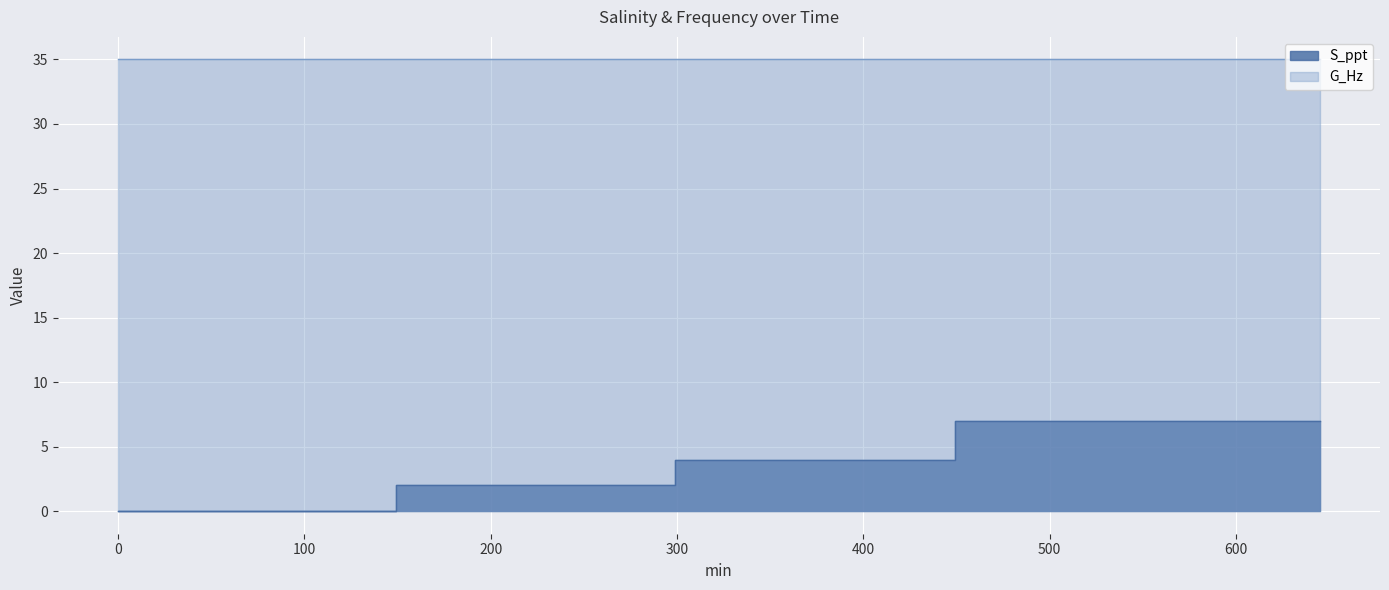

The value at 0 is 0. True or false?

True